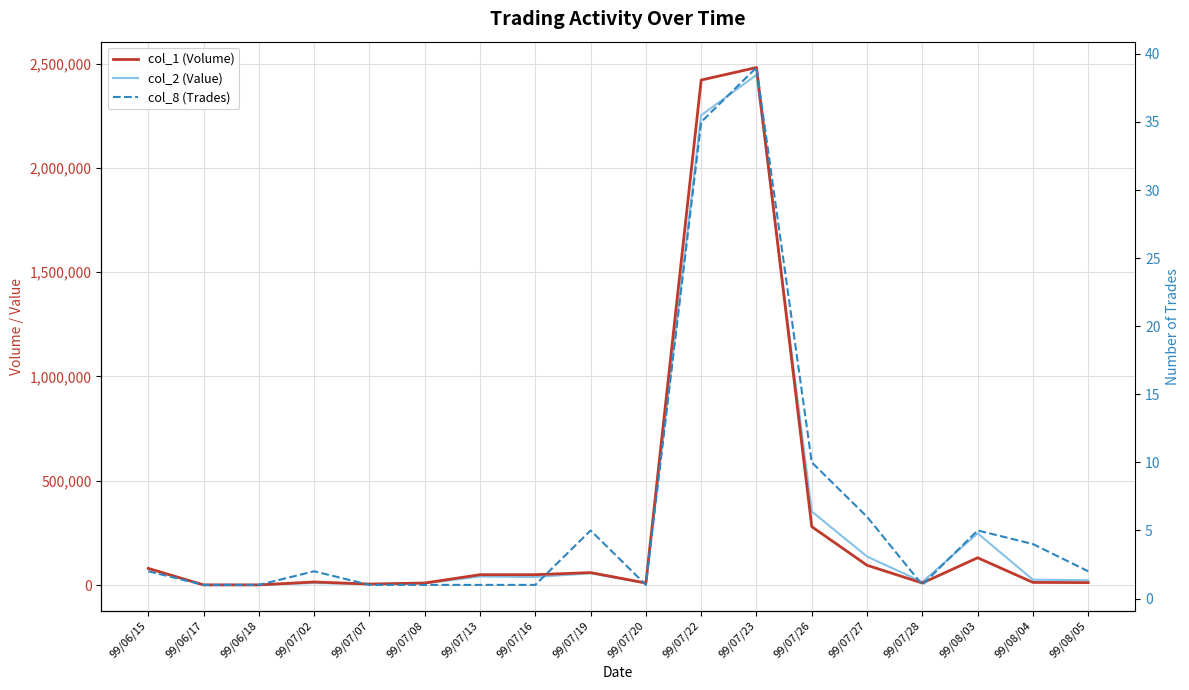

In col_8 (Trades), how many points are lower than both neighbors (excluding endpoints)?

2